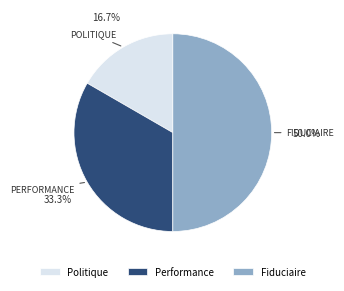

To the nearest percent, what is the average slice percentage?

33%